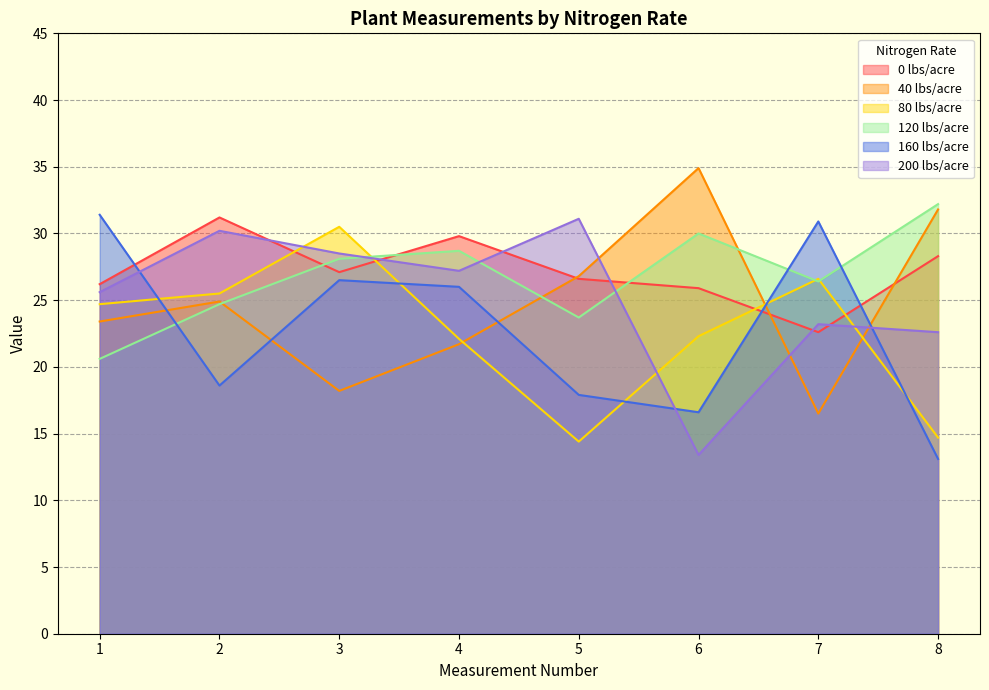

Count the number of data series in this chart.

6